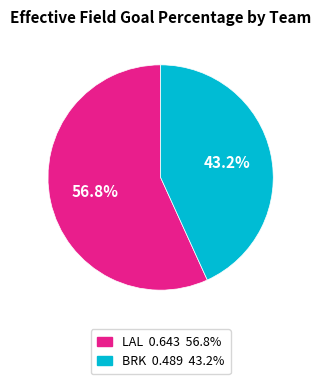

To the nearest percent, what percentage of the pie is LAL?

57%